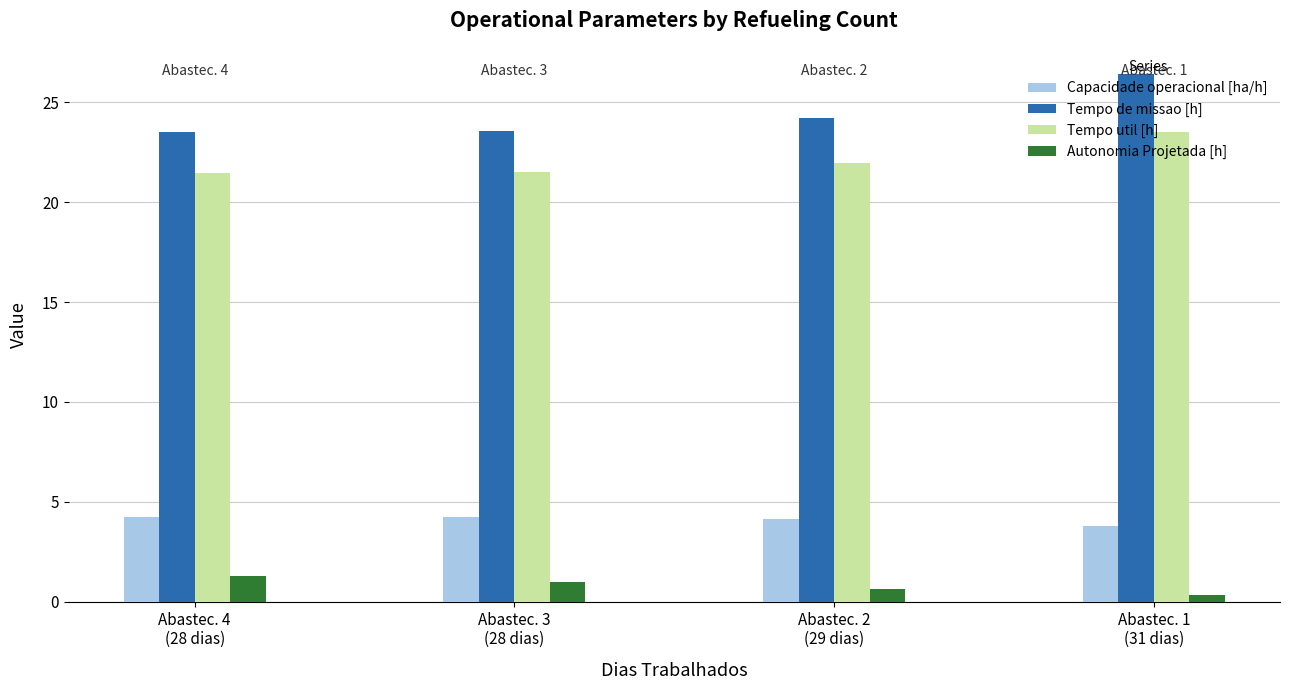

At which label is Autonomia Projetada [h] closest to 0?

Abastec. 1
(31 dias)